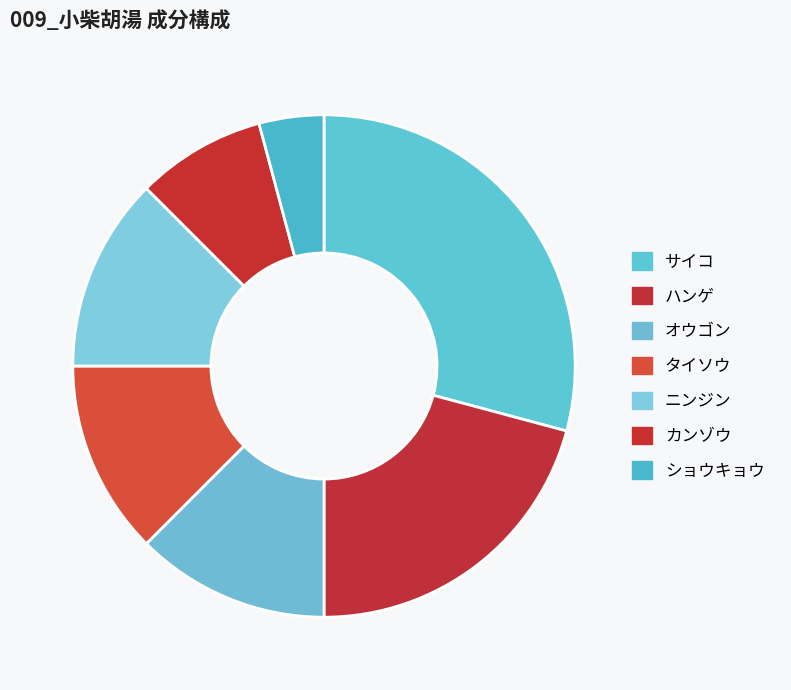

How many segments does this pie chart have?

7